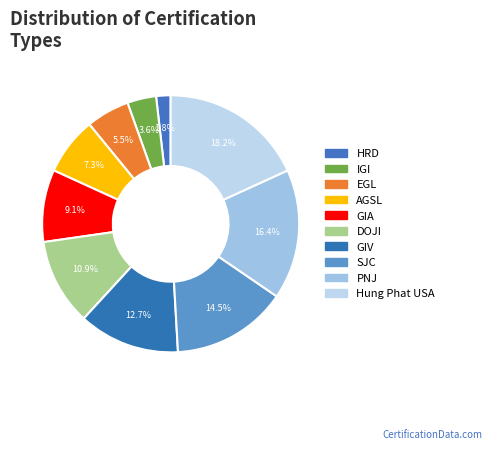

What is the total percentage of GIV and IGI?

16.4%